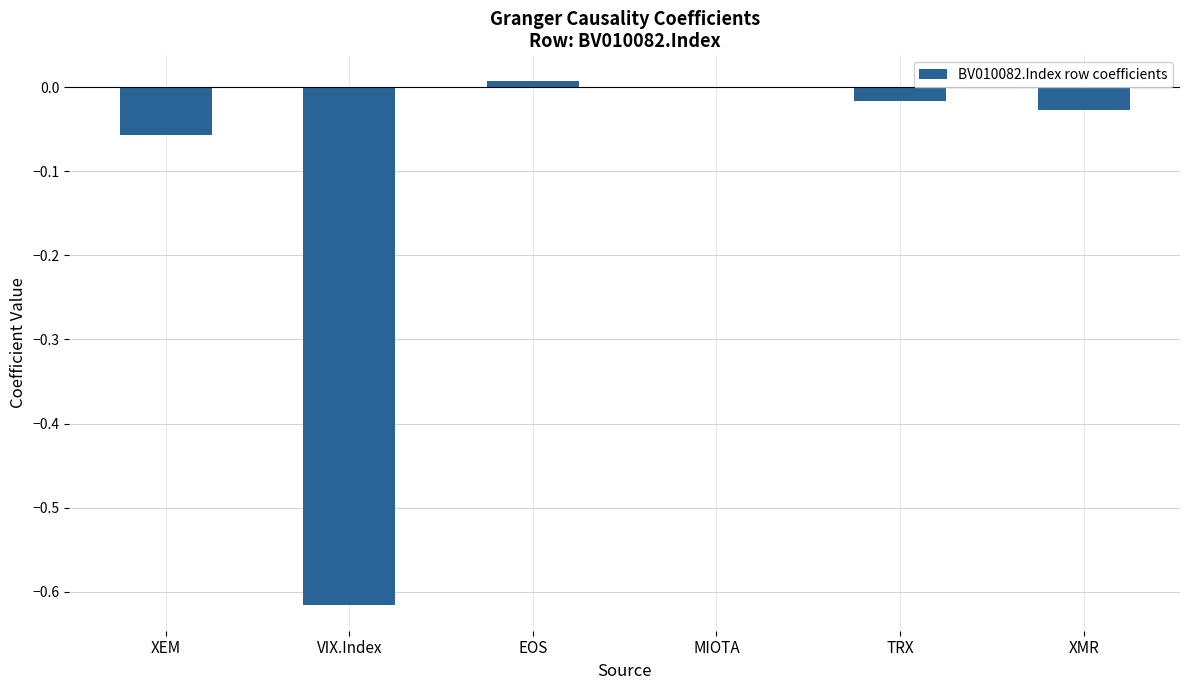

True or false: the data shows 0.0 at MIOTA.

True